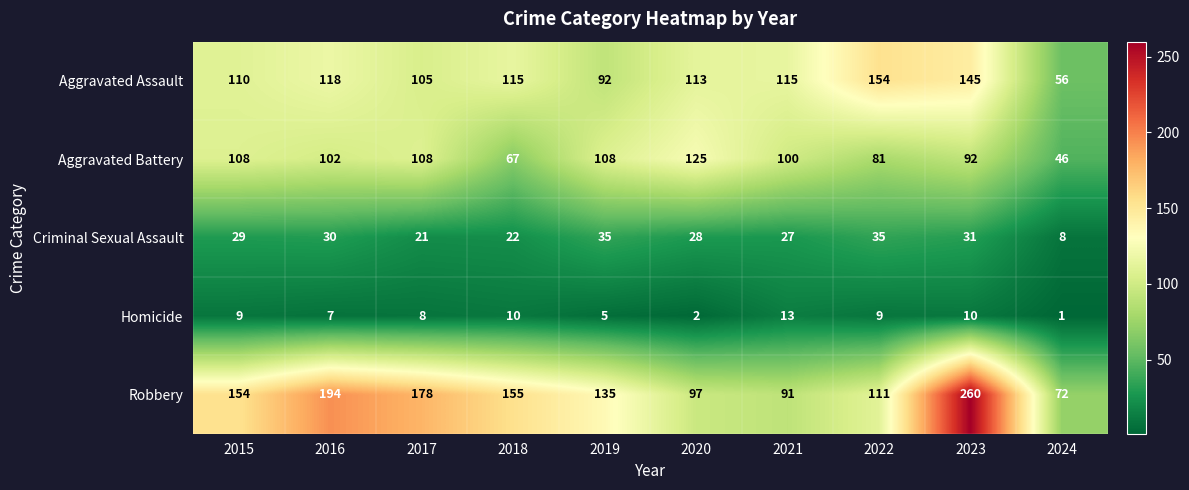

What is the average value of the Criminal Sexual Assault series?

27